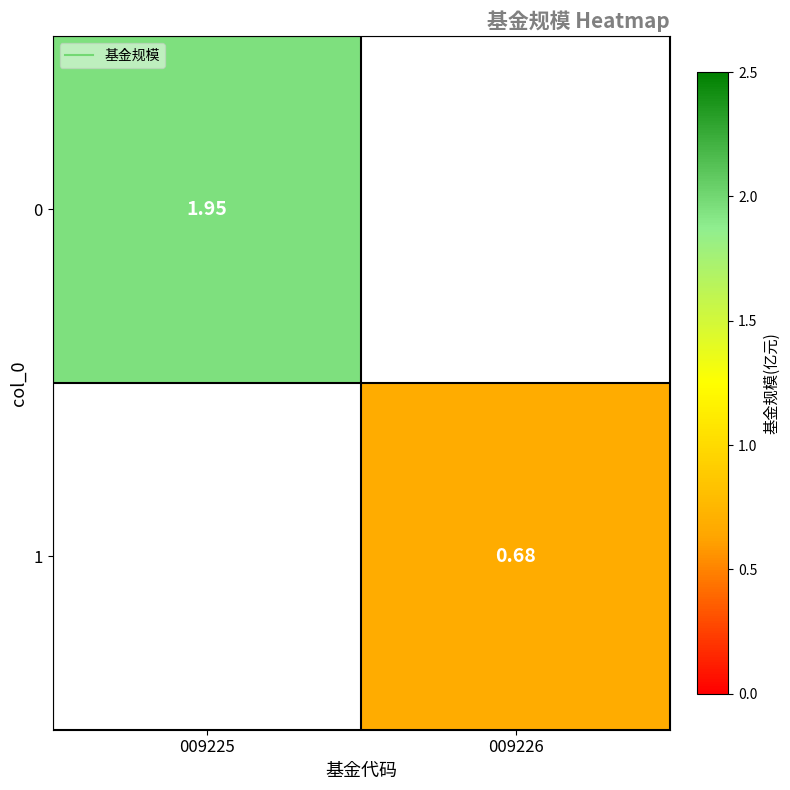

At how many categories does at least one series exceed 1?

1